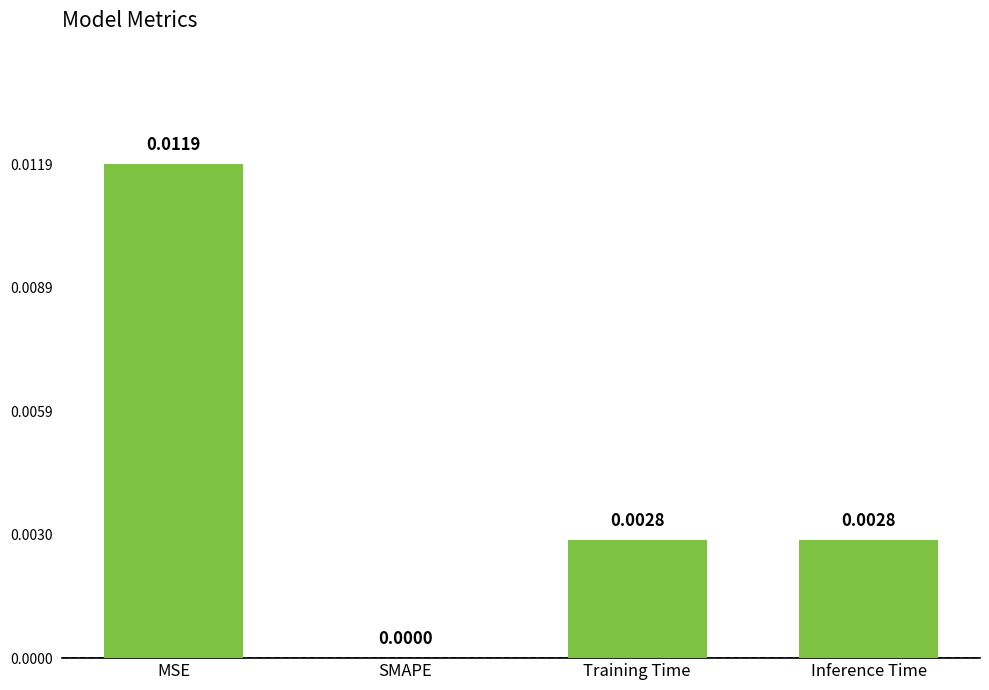

Which label corresponds to the largest value in the chart?

MSE